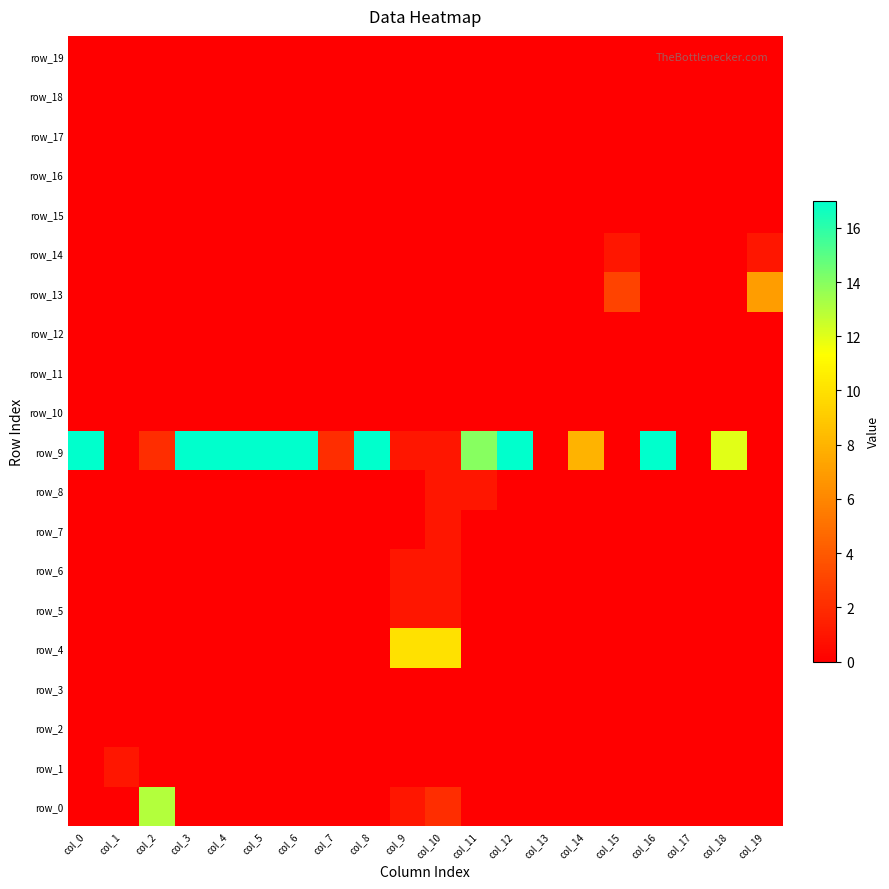

List the labels in order of row_3 value, smallest first.

col_0, col_1, col_2, col_3, col_4, col_5, col_6, col_7, col_8, col_9, col_10, col_11, col_12, col_13, col_14, col_15, col_16, col_17, col_18, col_19